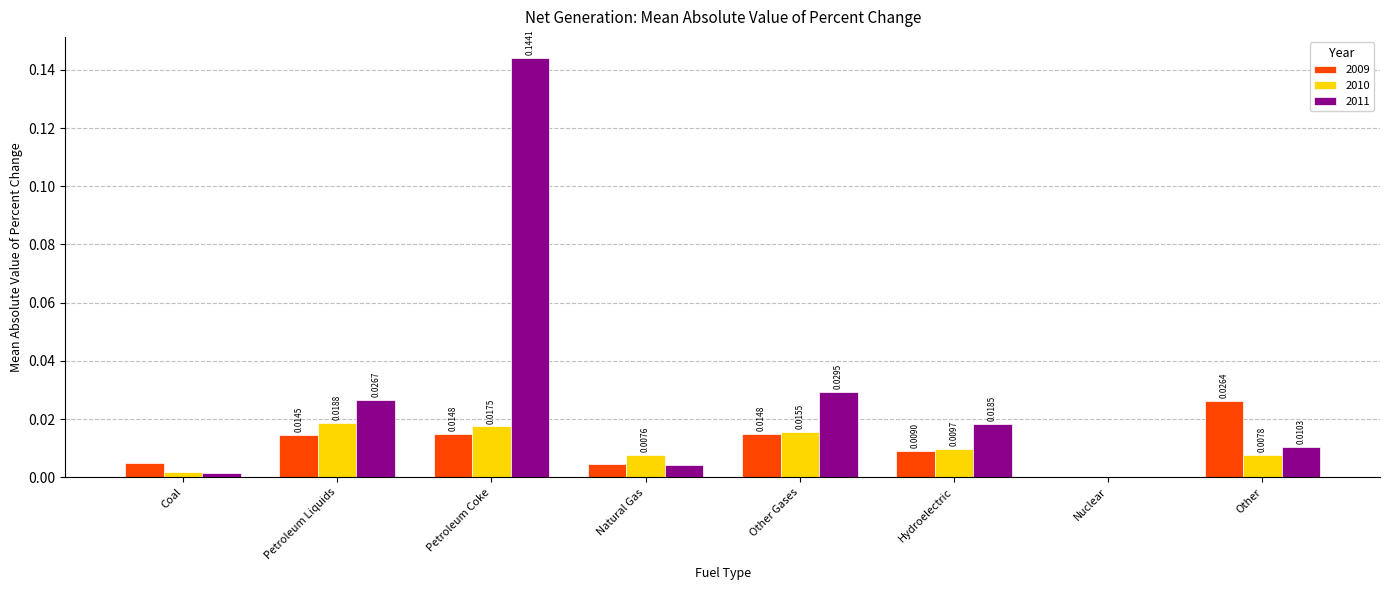

At which category does the chart reach its peak across all series?

Petroleum Coke